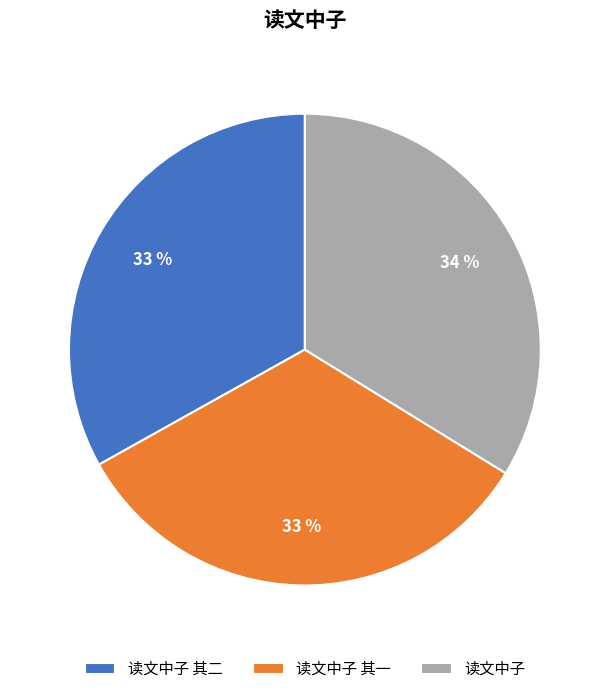

To the nearest percent, what is the average slice percentage?

33%